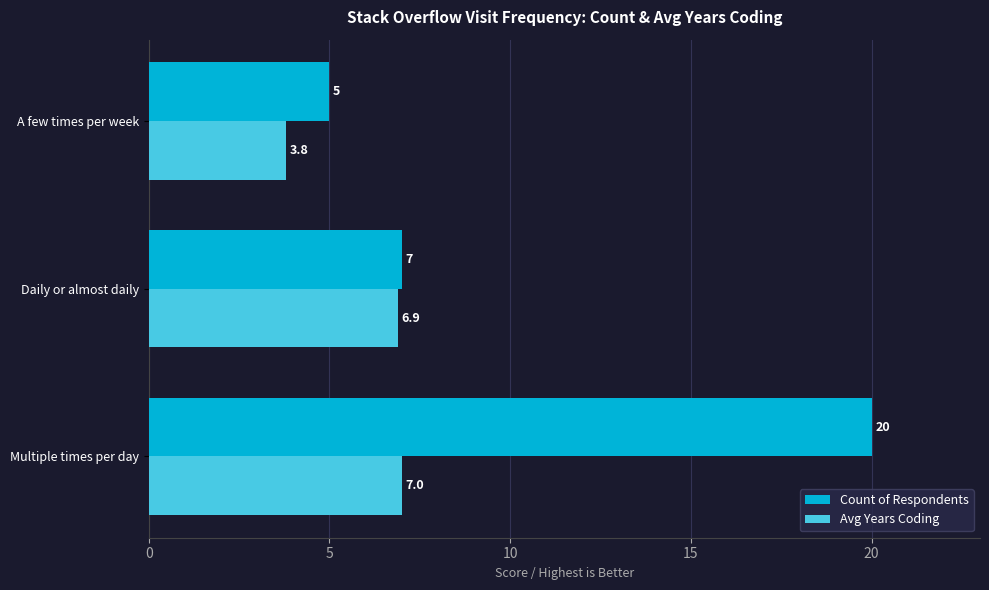

Is the value of Count of Respondents at Multiple times per day greater than the value of Avg Years Coding at Multiple times per day?

Yes